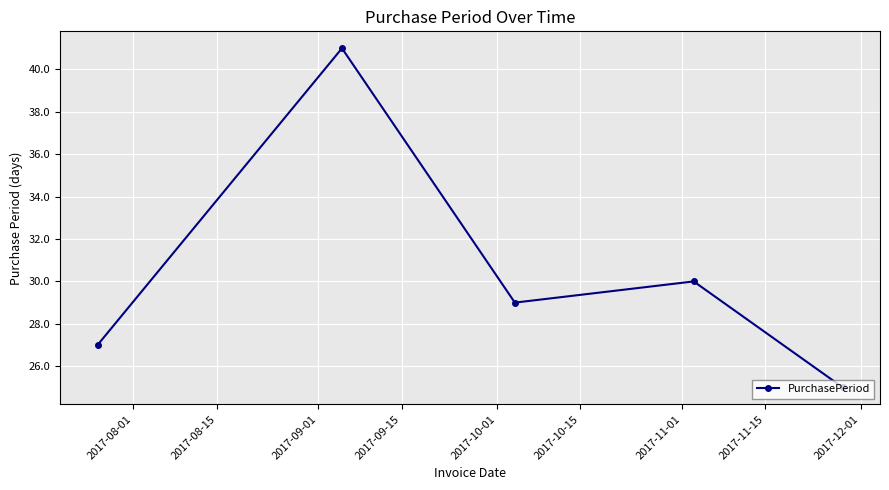

How many lines are shown in the chart?

1